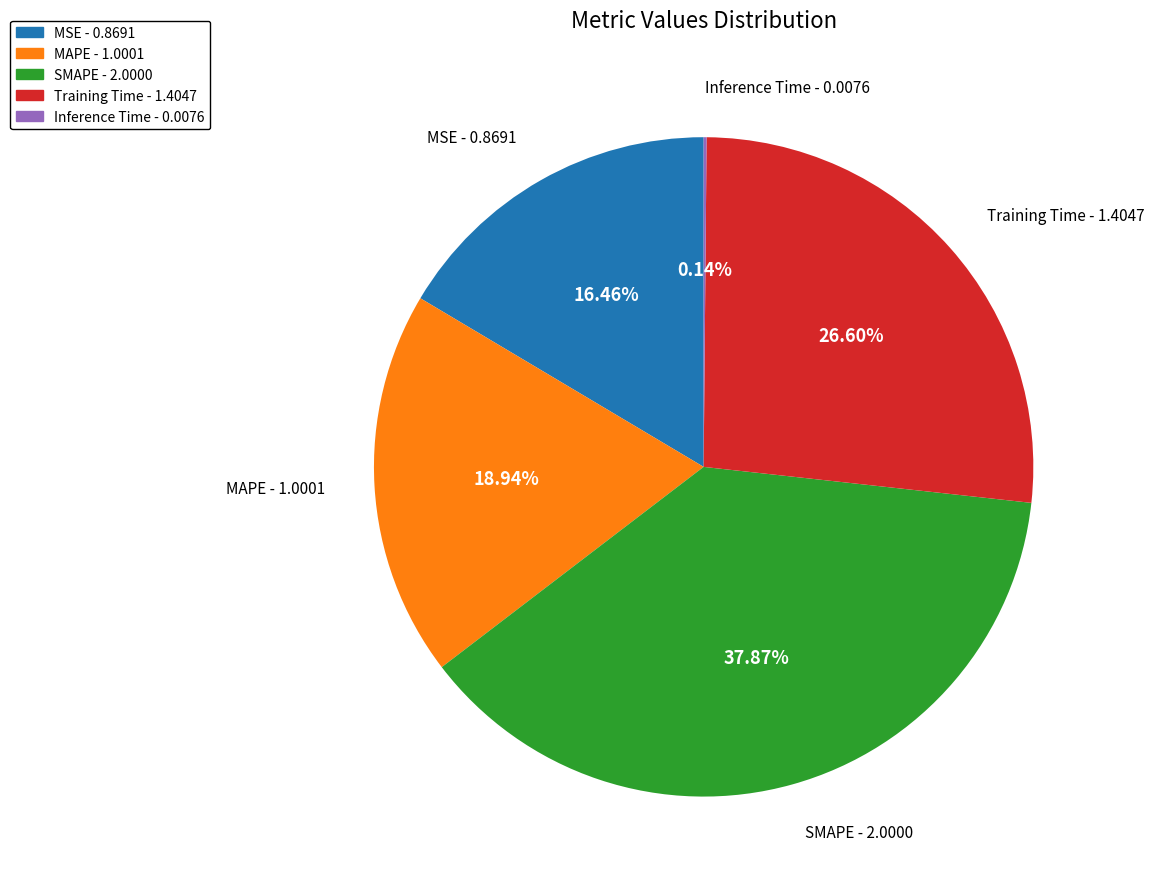

Does any single category account for the majority?

No